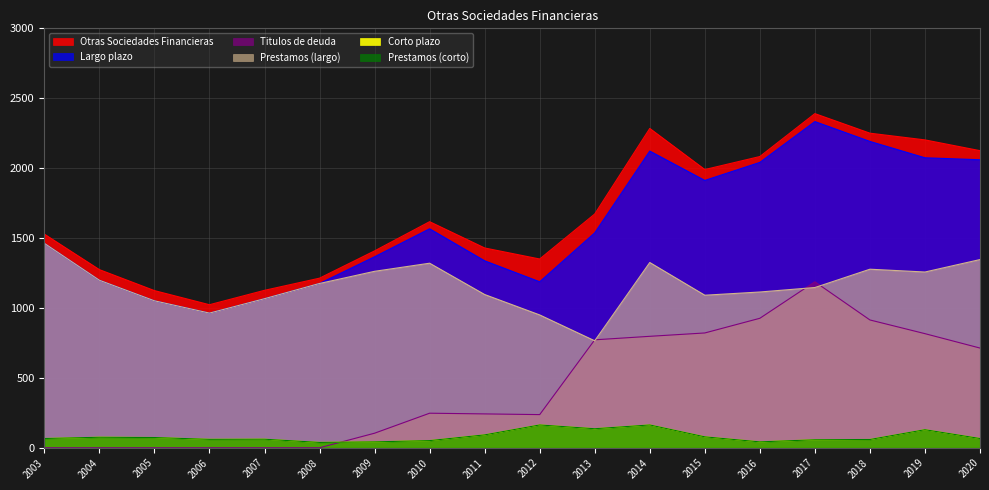

What is the difference between the Prestamos (corto) values at 2007 and 2014?

102